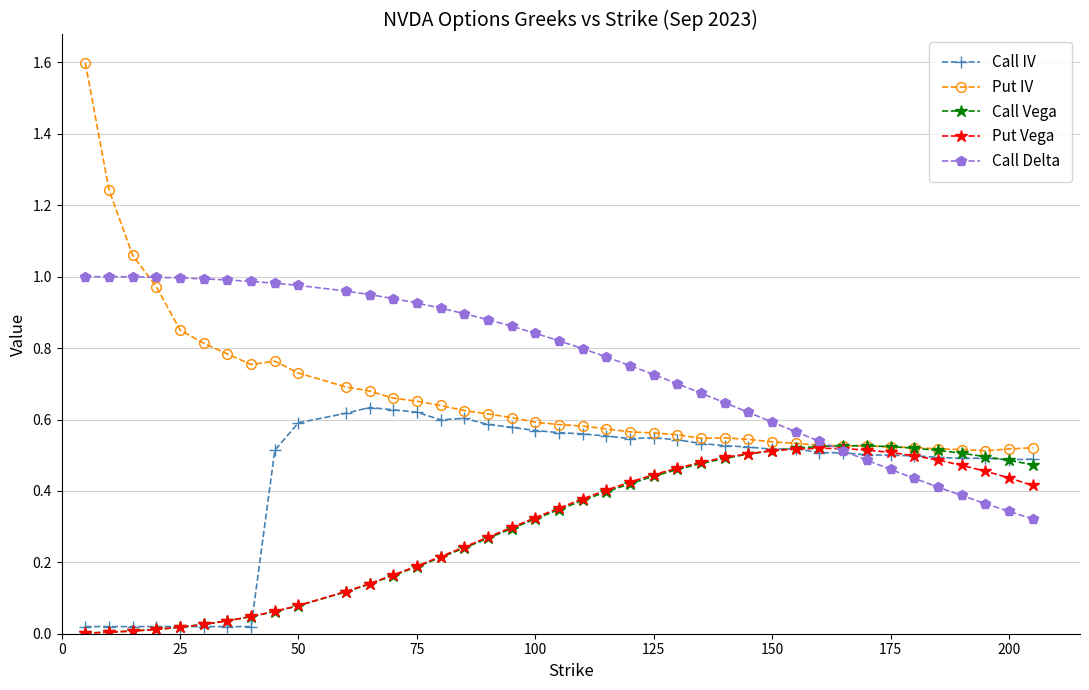

Which series has the largest total across all categories?

Call Delta